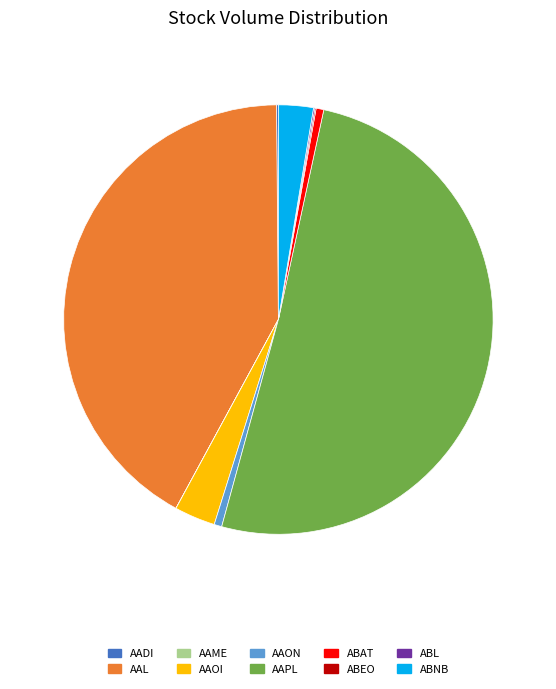

What is the largest slice in the pie chart?

AAPL